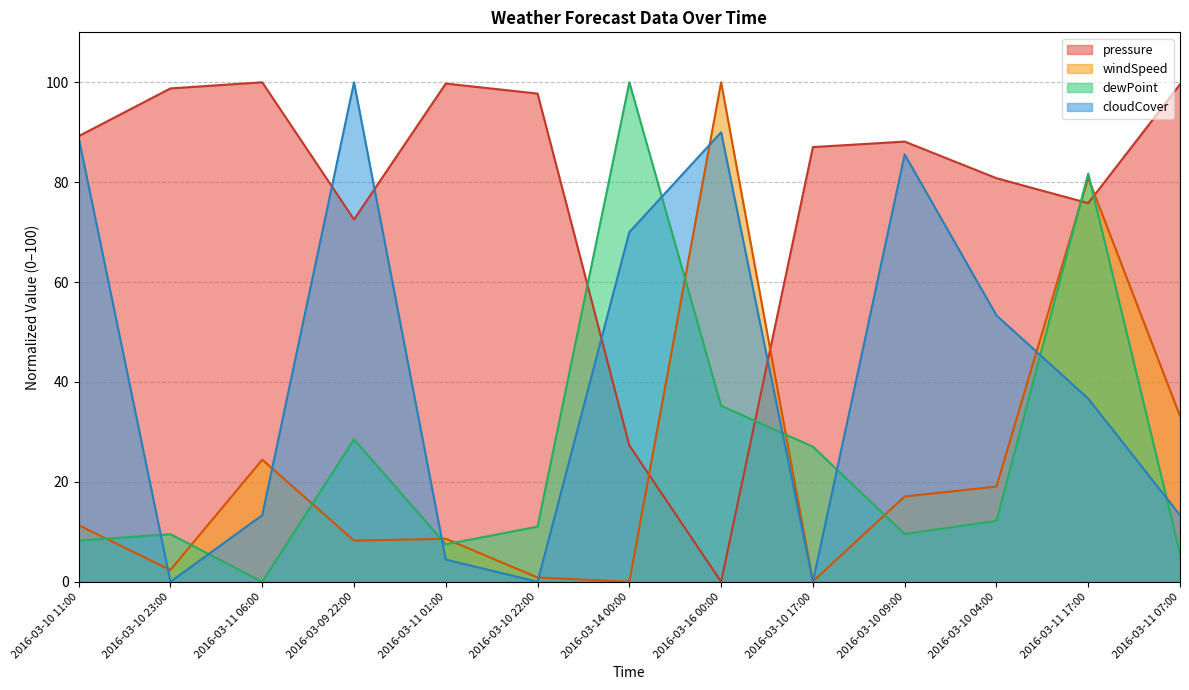

At which category is the sum across all series the highest?

2016-03-11 17:00